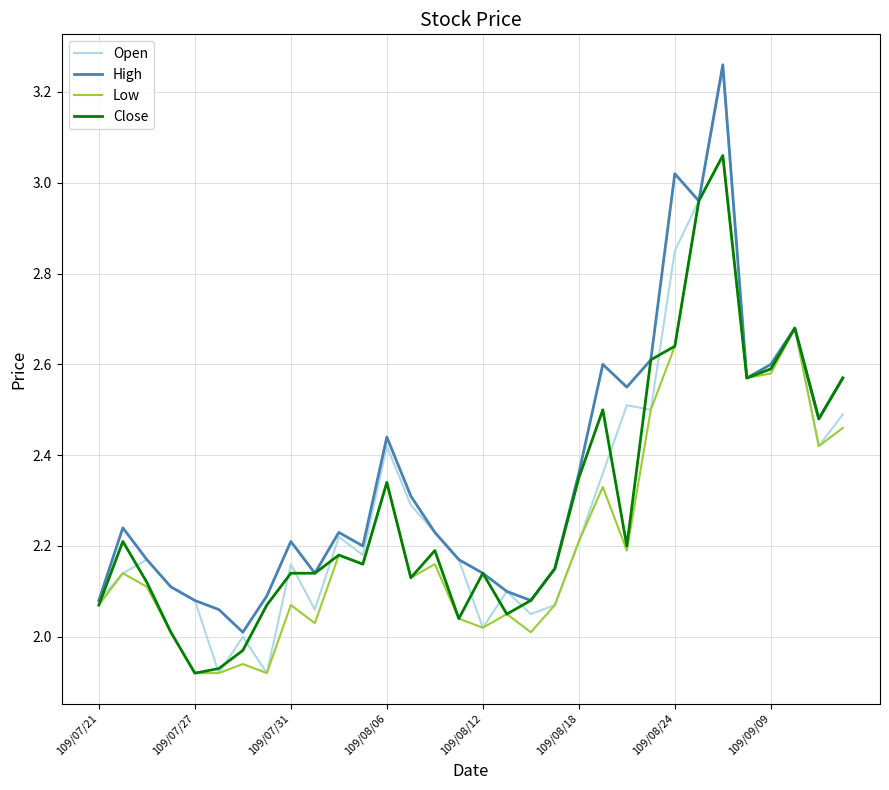

Which series has the largest total across all categories?

High